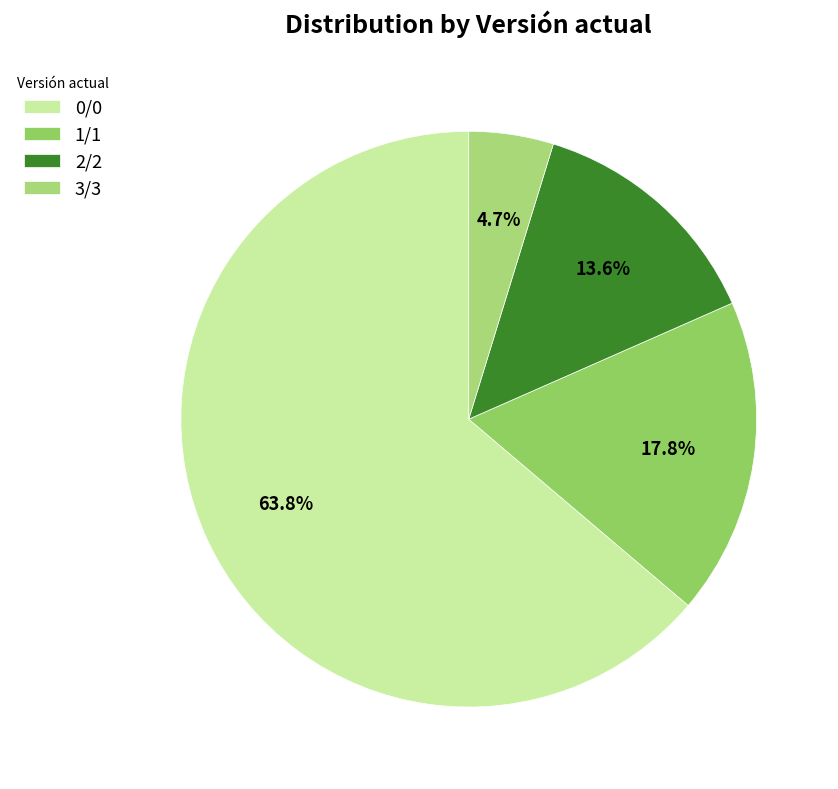

Does 0/0 account for over 50% of the chart?

Yes